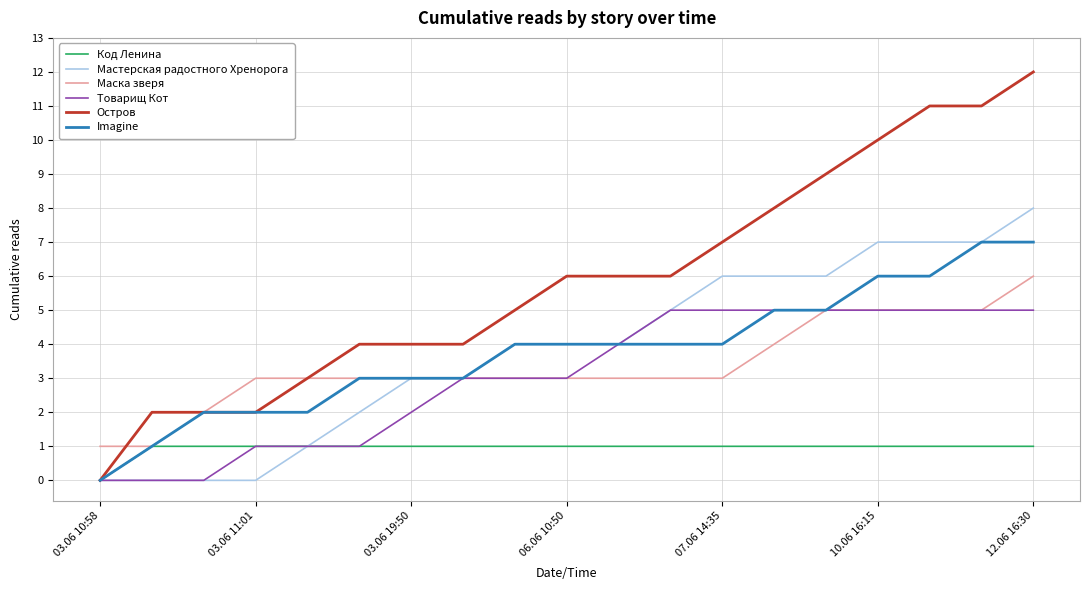

Rank the series by their maximum value, from highest to lowest.

Остров, Мастерская радостного Хренорога, Imagine, Маска зверя, Товарищ Кот, Код Ленина